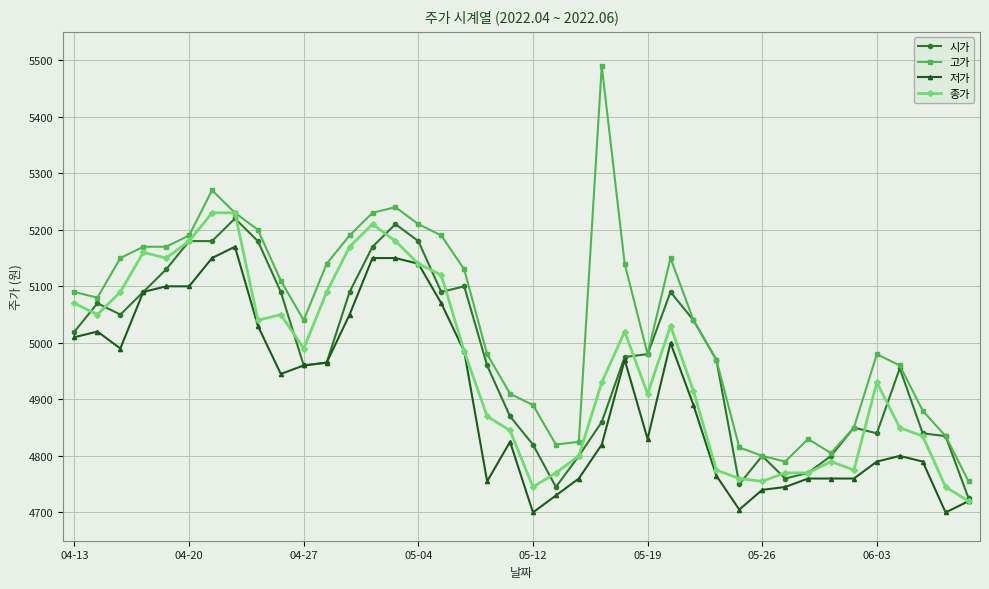

True or false: 고가 and 저가 cross at least once.

False